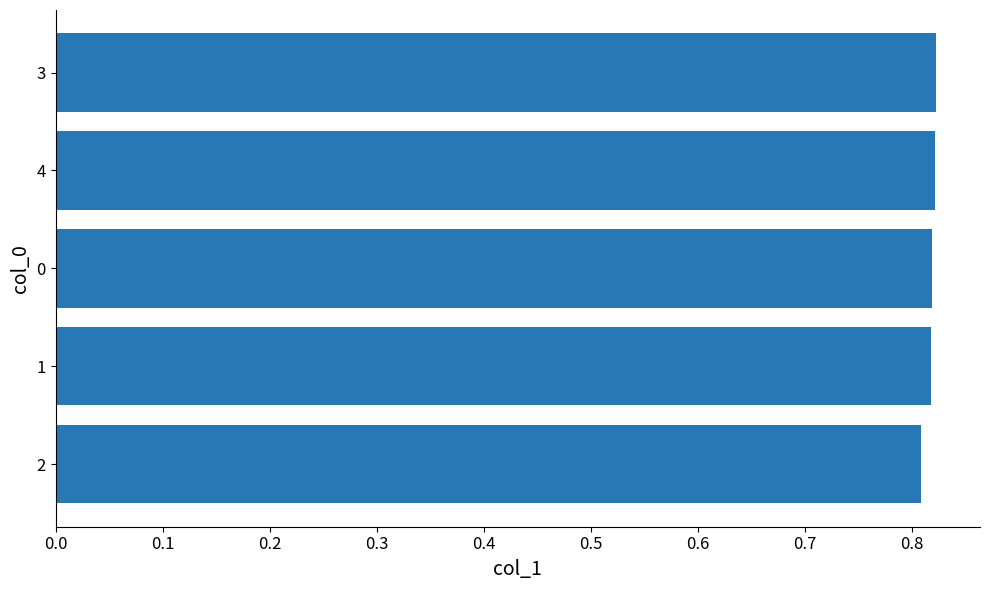

What is the sum of the values at 3 and 2?

1.6